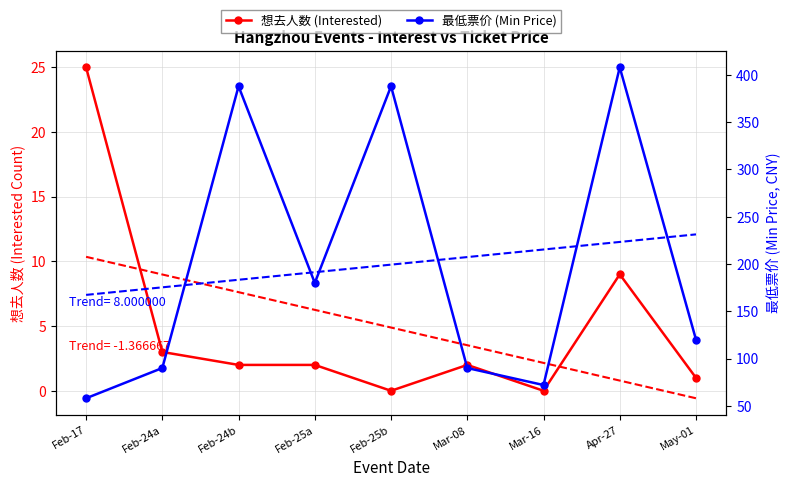

Which series has the largest range (max minus min)?

最低票价 (Min Price)